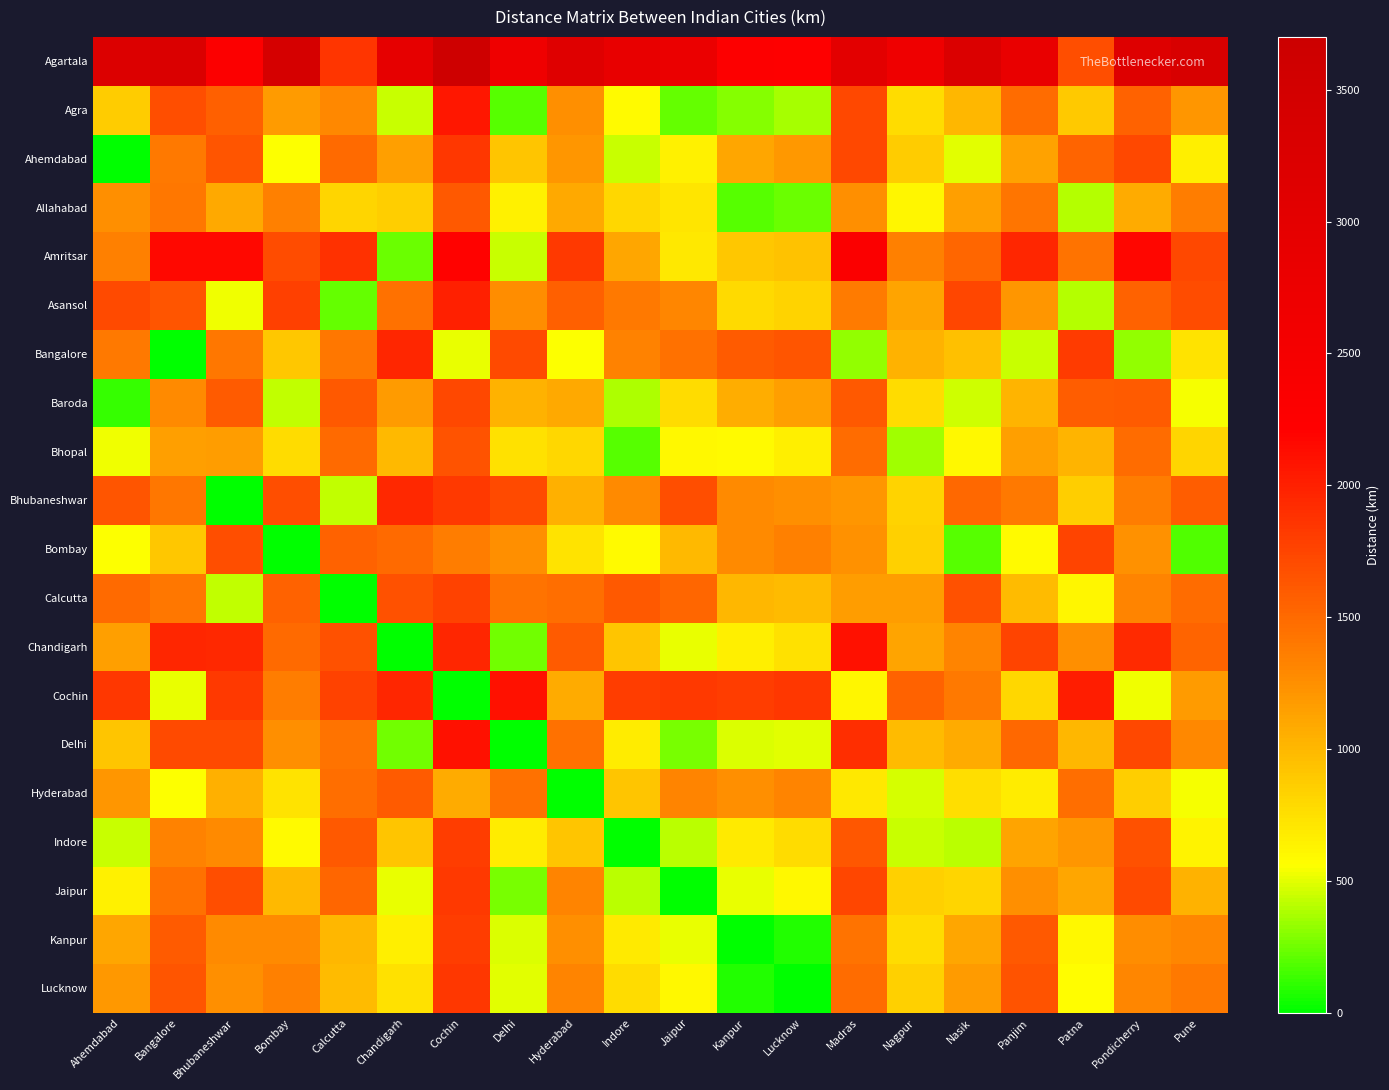

What is the maximum value shown in the chart?

3635